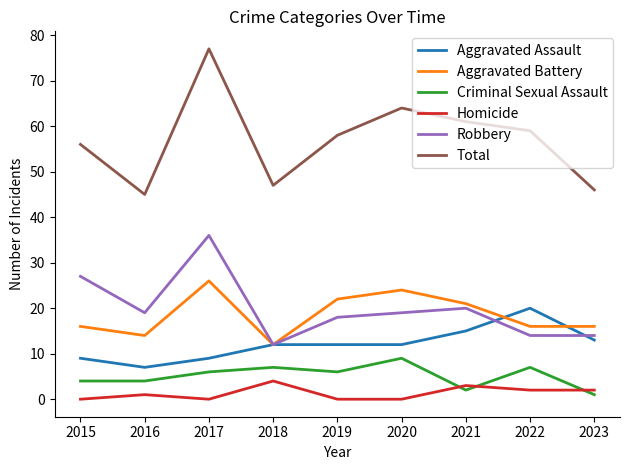

What is the difference between the maximum and second lowest values in the Aggravated Assault series?

11